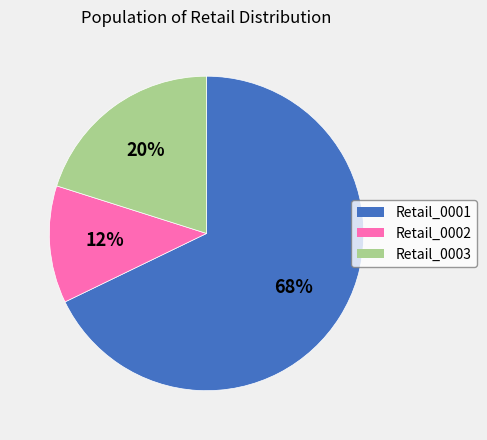

Rank the categories by value from highest to lowest.

Retail_0001, Retail_0003, Retail_0002